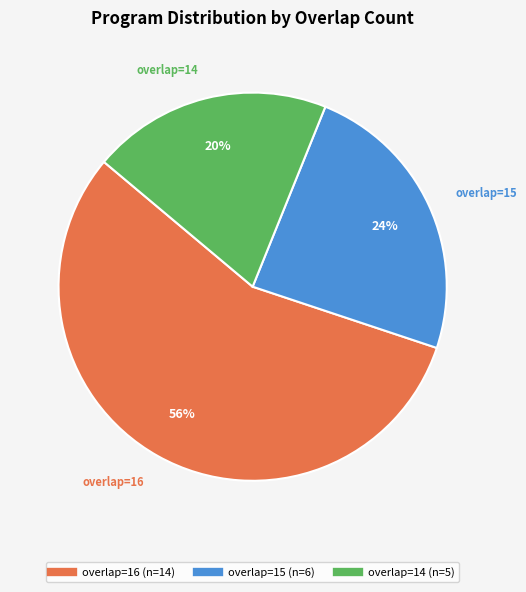

Is there any slice that represents more than half of the pie?

Yes